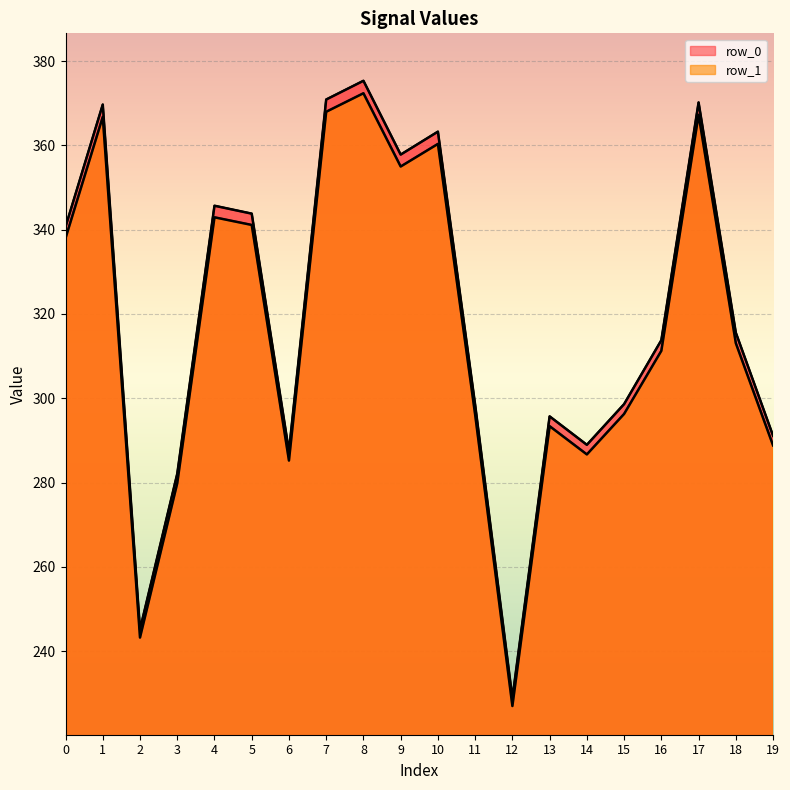

What is the difference between the maximum and second lowest values in the row_0 series?

130.2